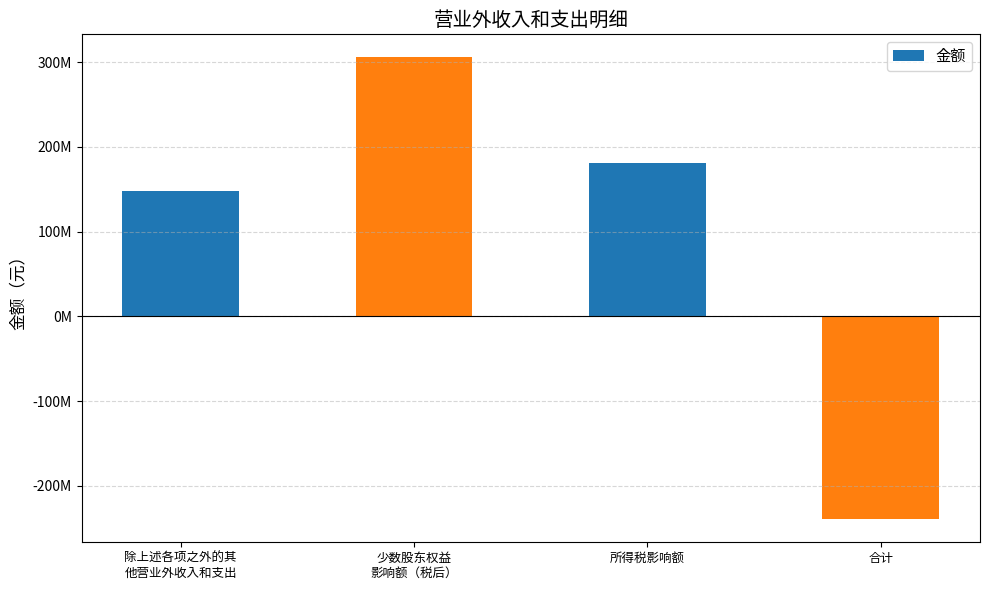

Does the chart contain any negative values?

Yes